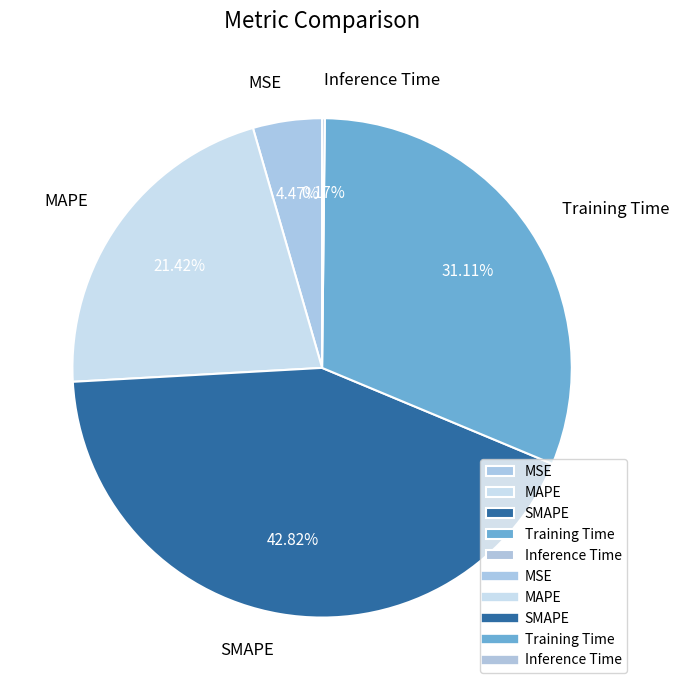

True or false: SMAPE accounts for 43% of the total.

True